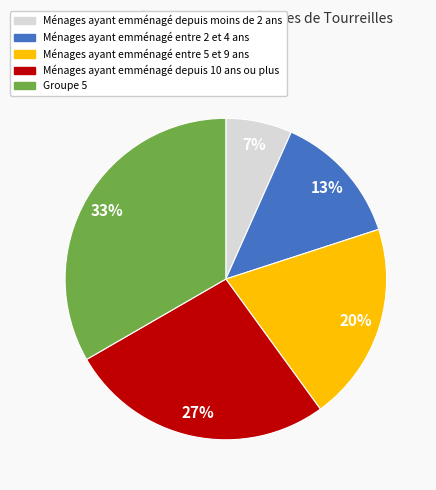

Does any single category account for the majority?

No